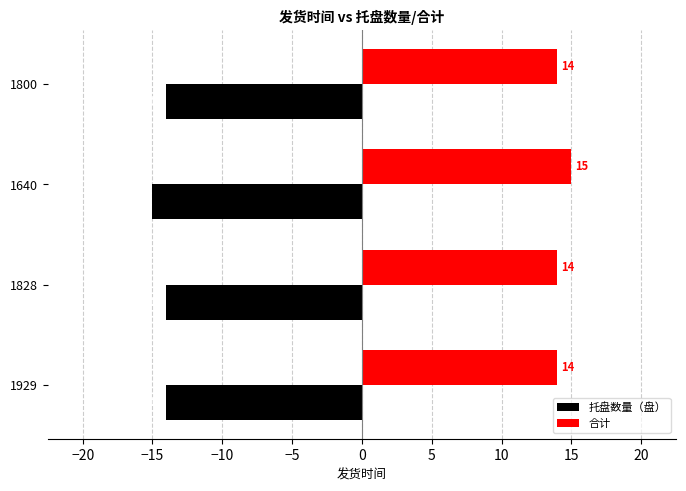

Is the value of 合计 at 1828 greater than the value of 托盘数量（盘） at 1929?

Yes